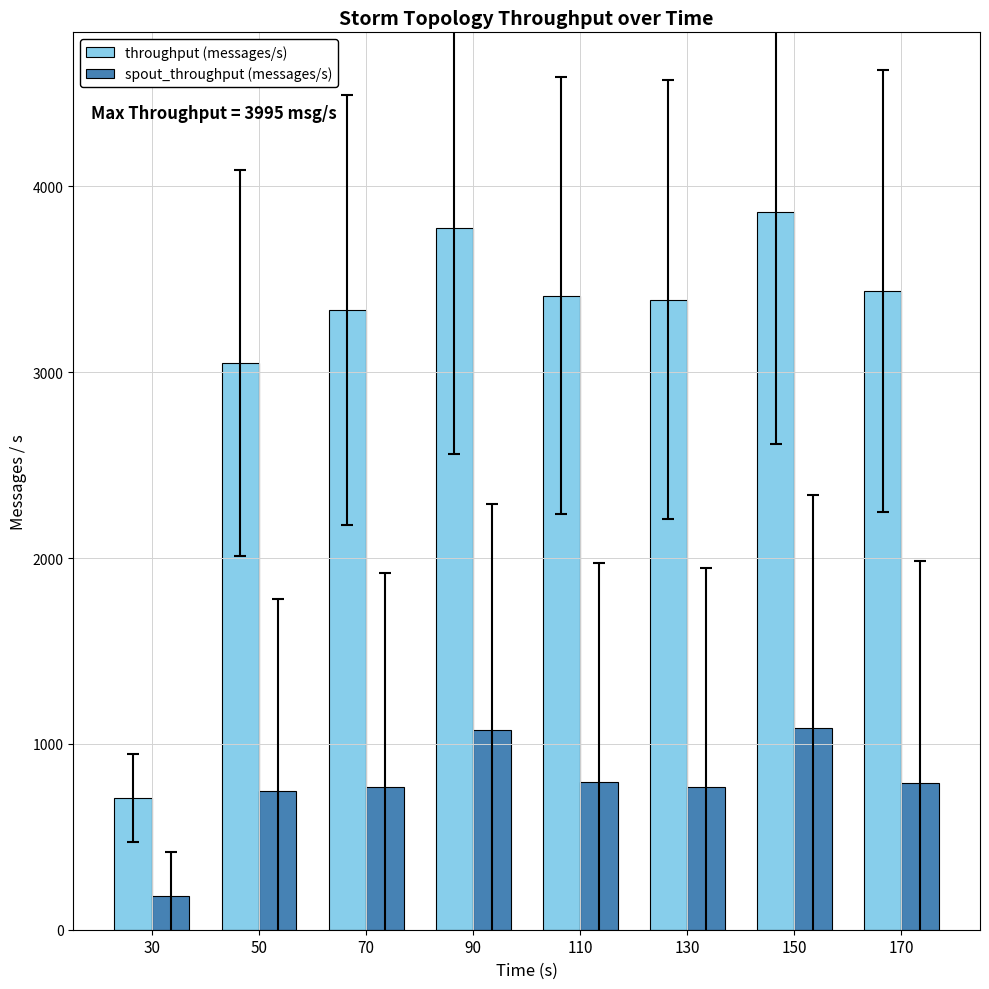

What is the difference between the maximum and minimum values in the throughput (messages/s) series?

3156